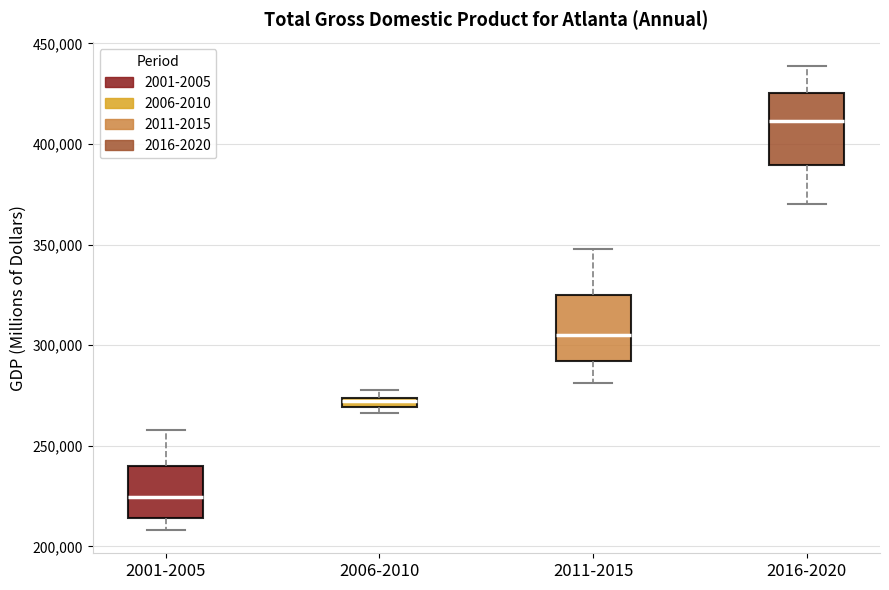

Where does the median line of the box for 2011-2015 sit on the y-axis? The values are not printed on the chart, so give them approximately, as read against the axis.

305000